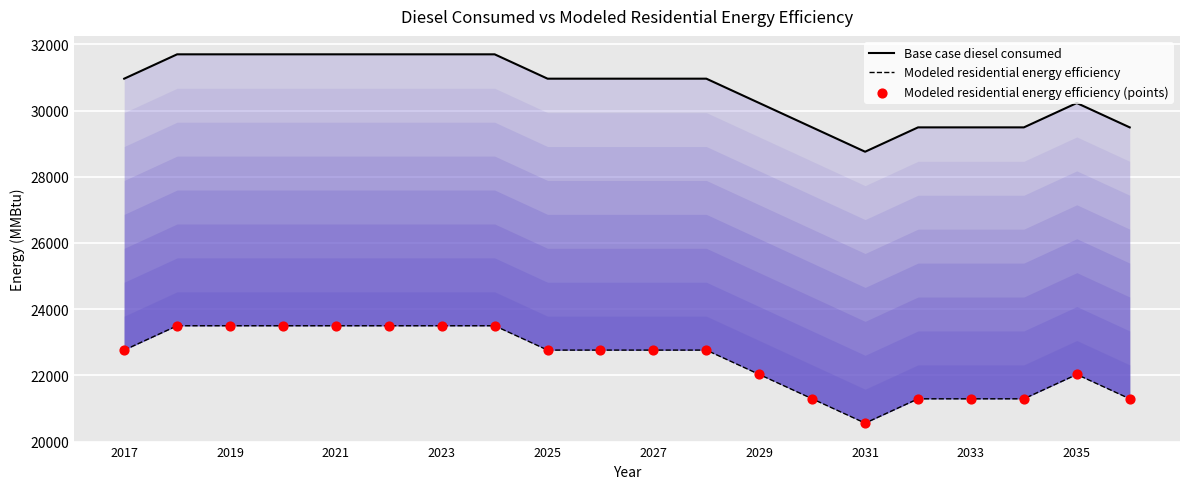

Which series contains the highest Y value?

Base case diesel consumed